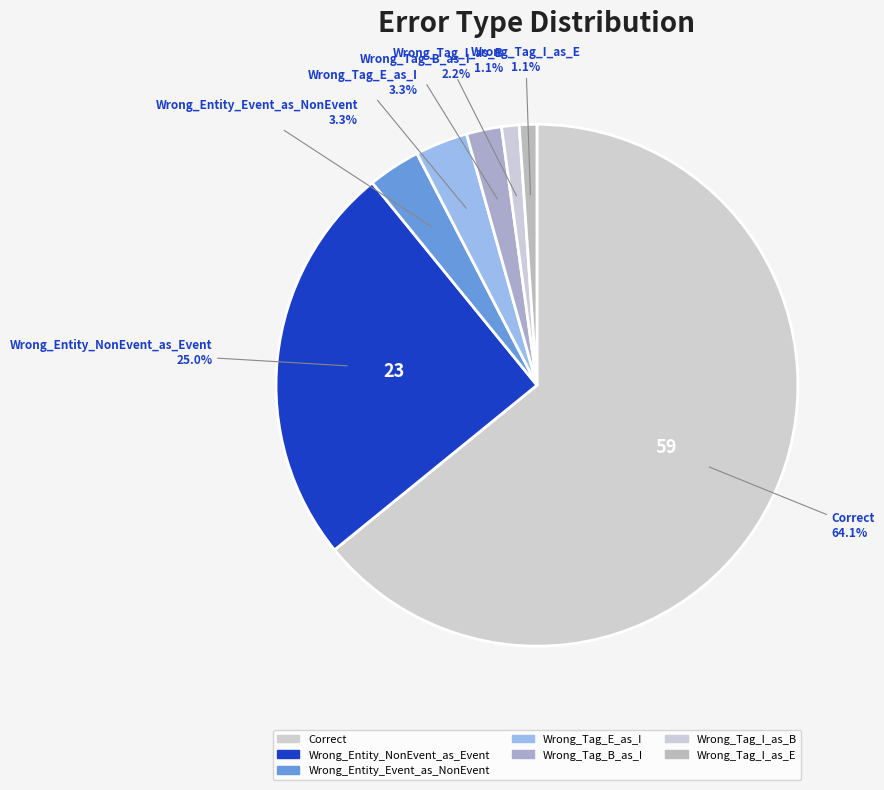

The Correct slice represents 52% of the pie. True or false?

False